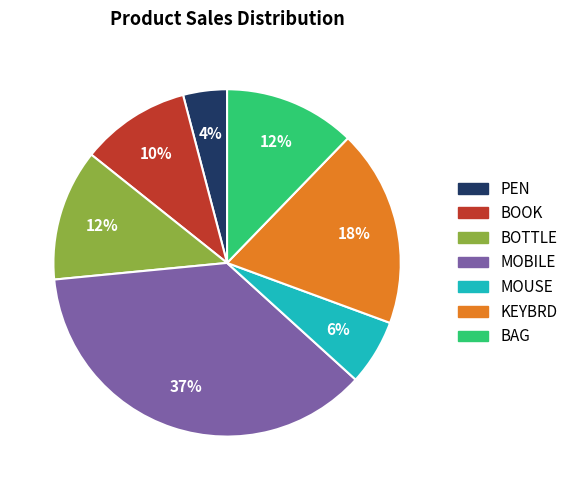

To the nearest percent, what is the average slice percentage?

14%